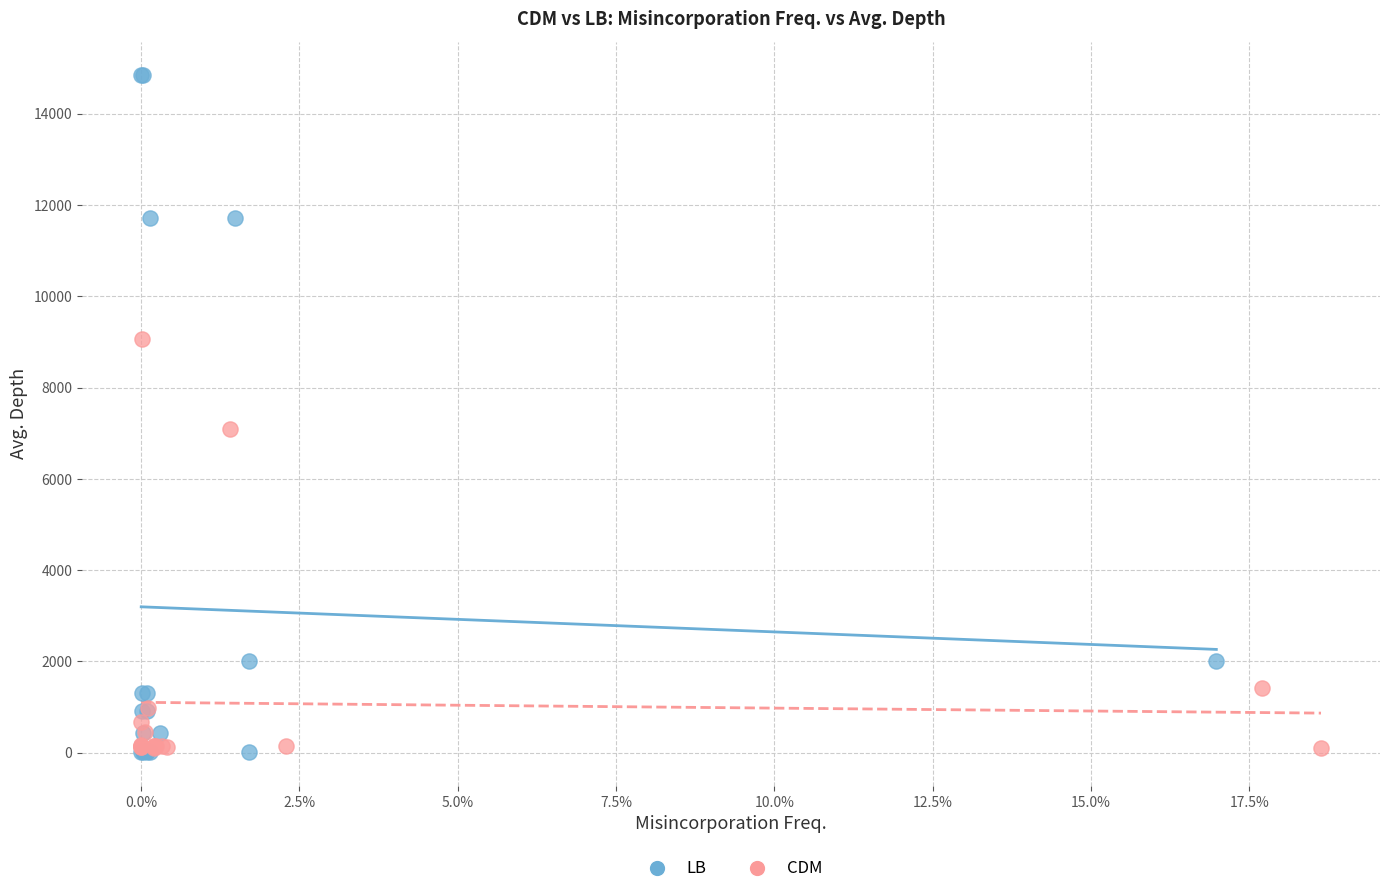

Which series contains the highest Y value?

LB